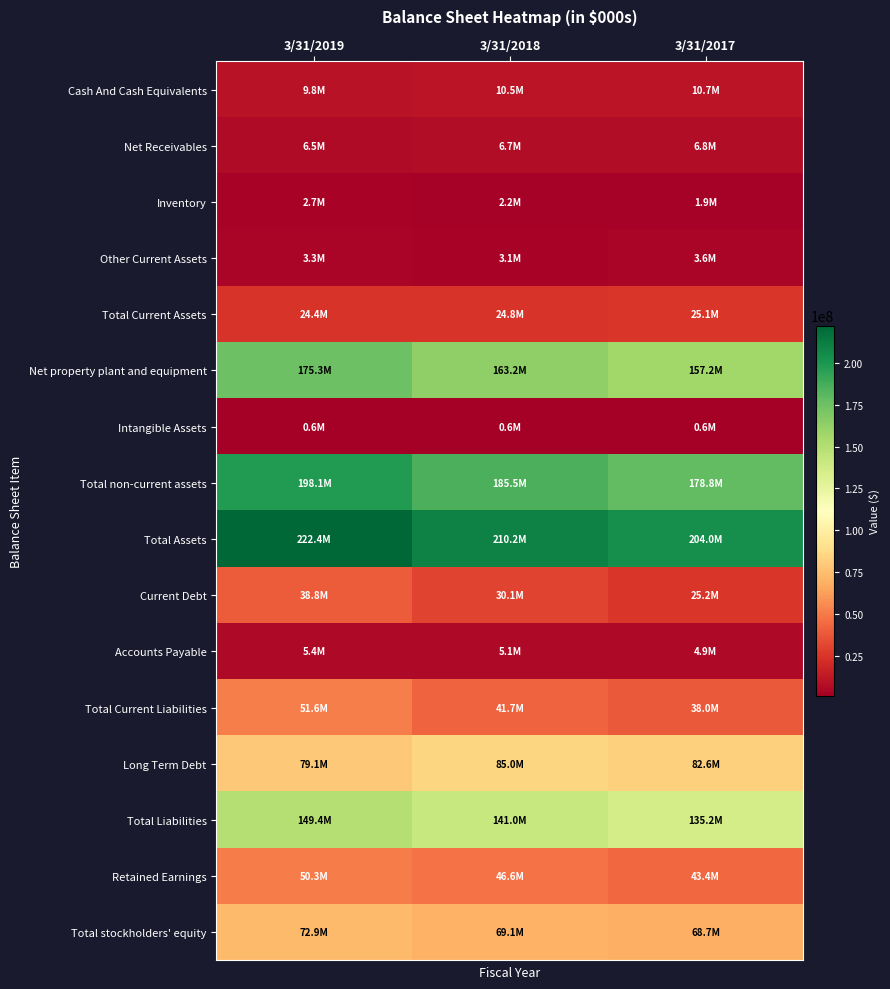

Which label corresponds to the smallest value in the chart?

3/31/2019